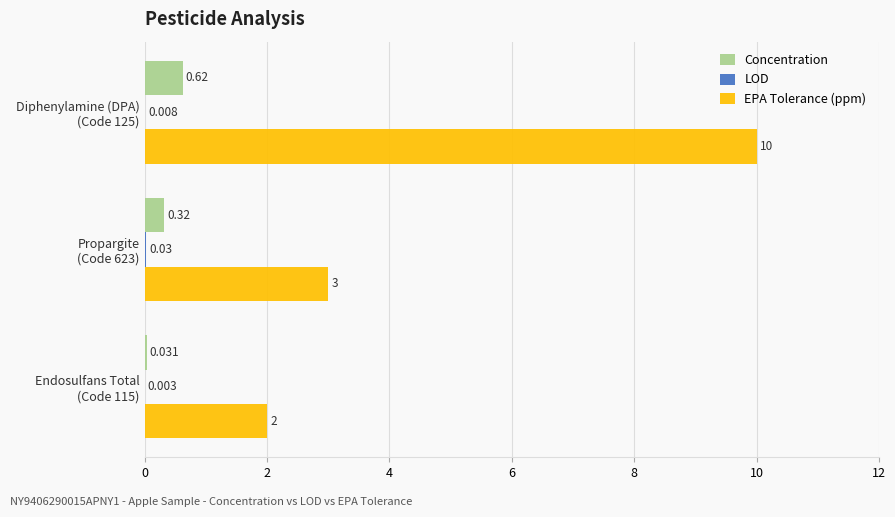

Which series has the largest total across all categories?

EPA Tolerance (ppm)